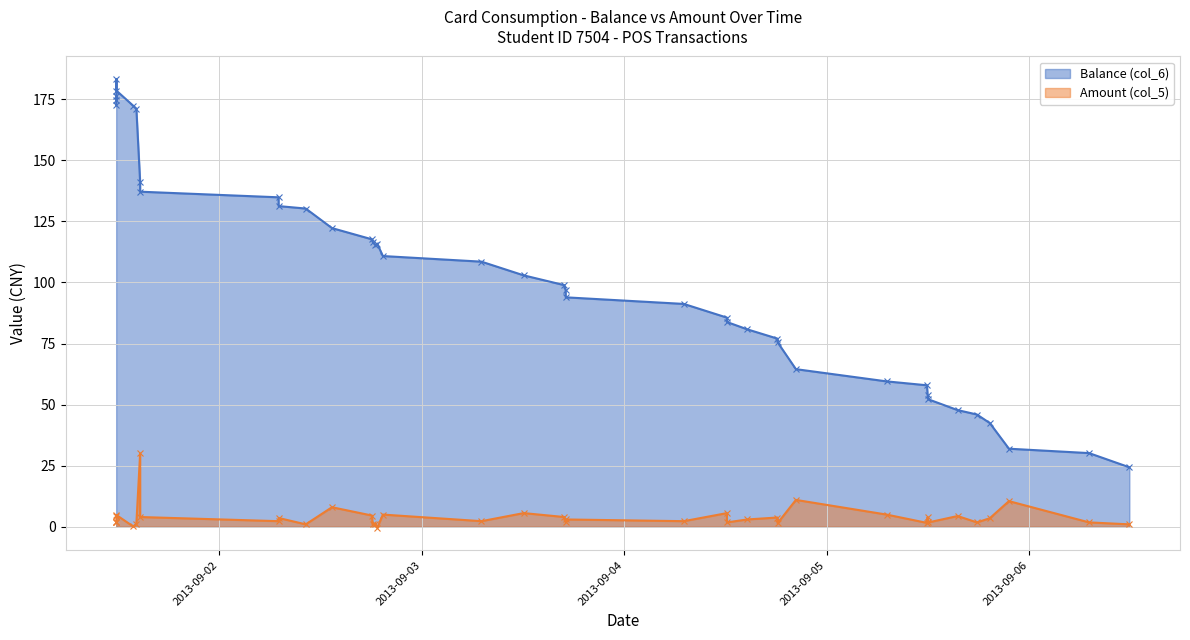

True or false: Amount (col_5) has a value of 3.0 at 2013/09/04 14:36:00.

True